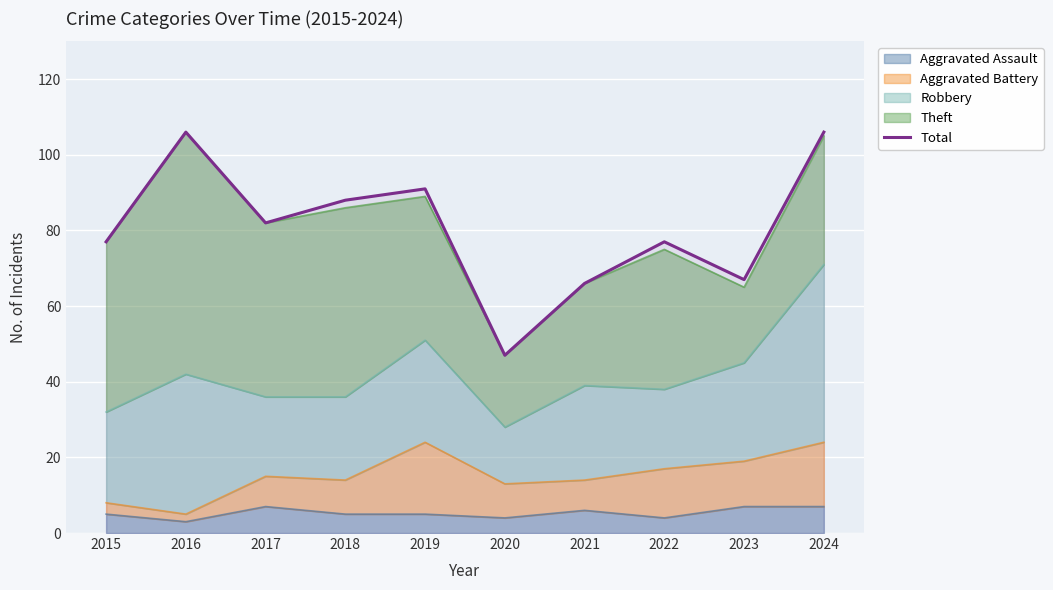

What is the greatest value displayed?

106